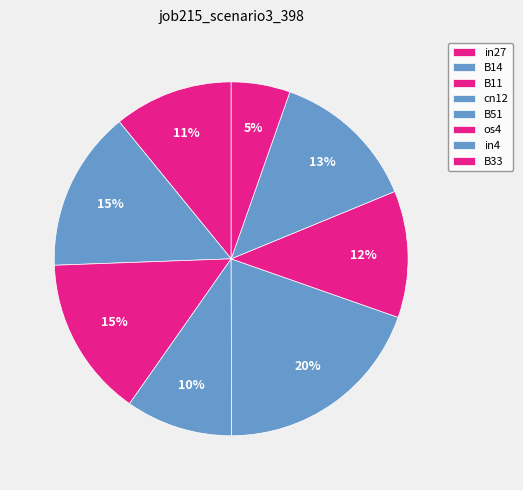

Is there a majority slice in this chart?

No